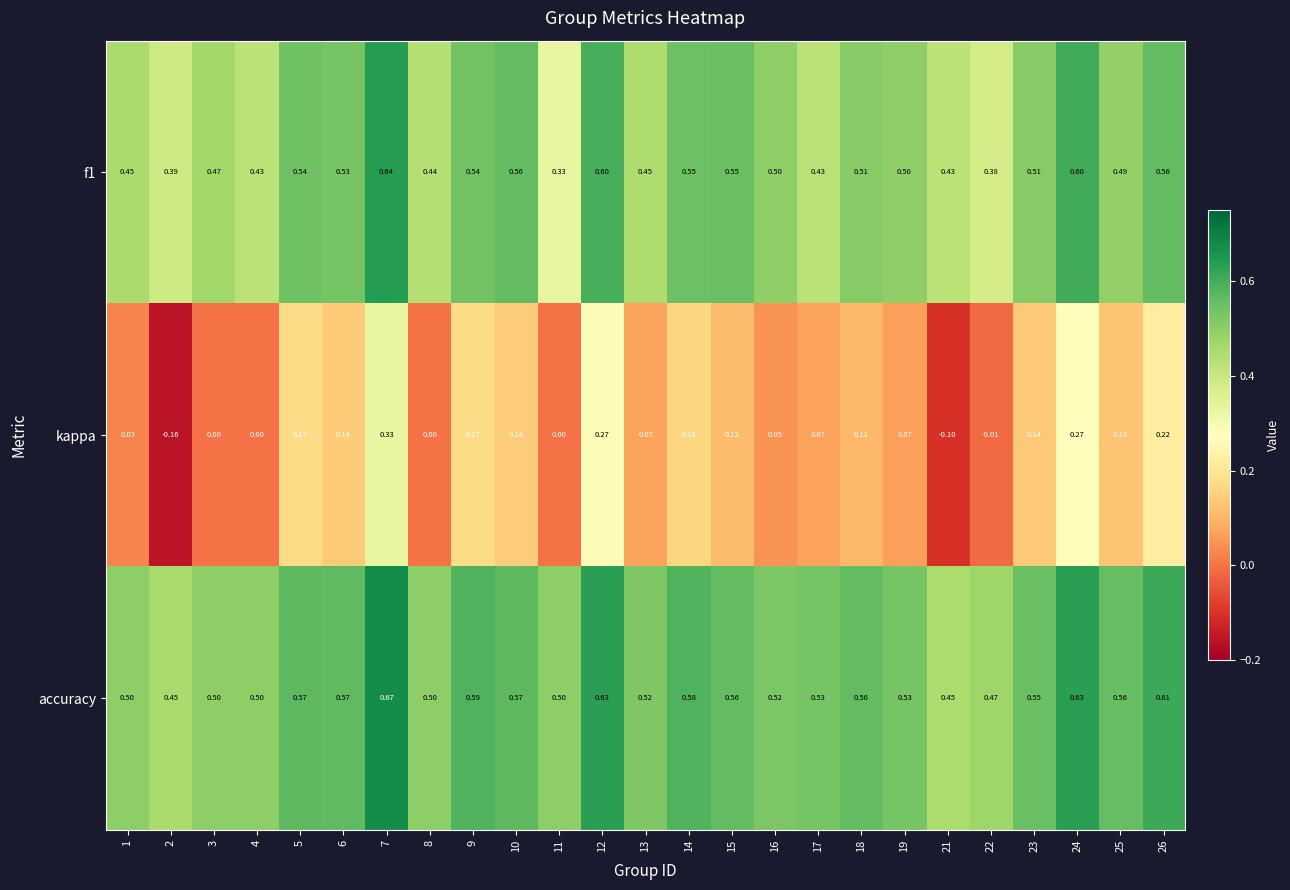

Which series has the widest spread of values?

kappa